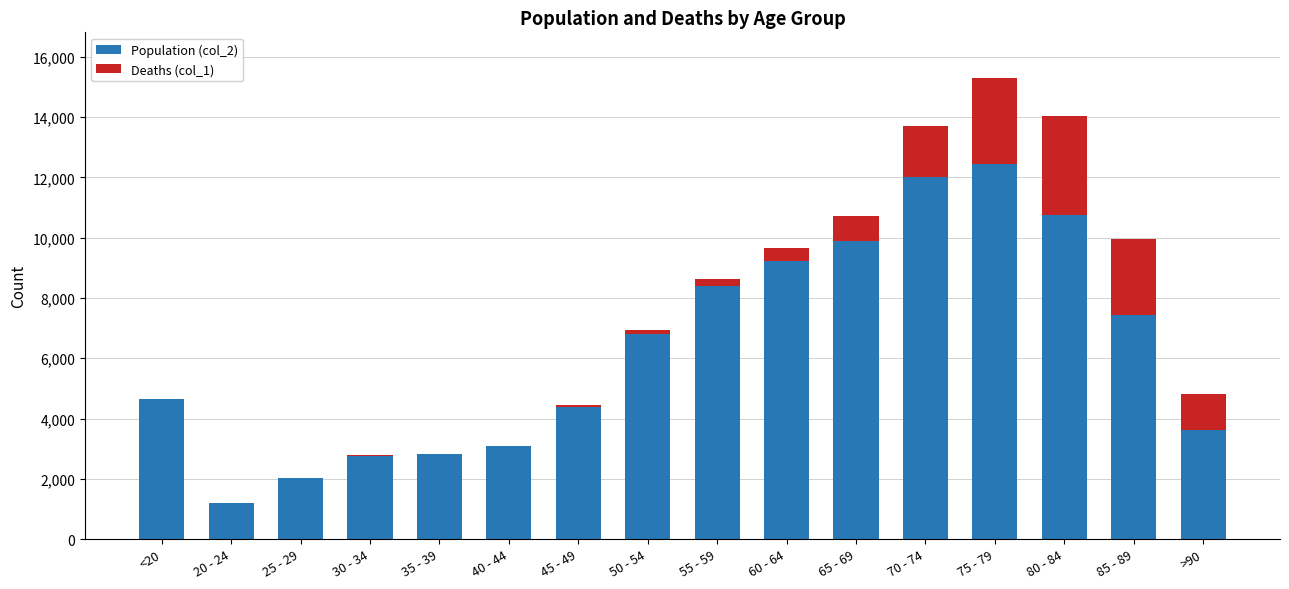

The Population (col_2) series shows 15426 at 80 - 84. True or false?

False